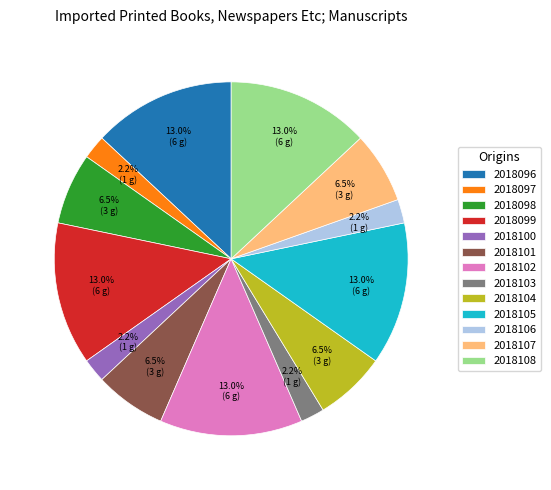

Is there a majority slice in this chart?

No